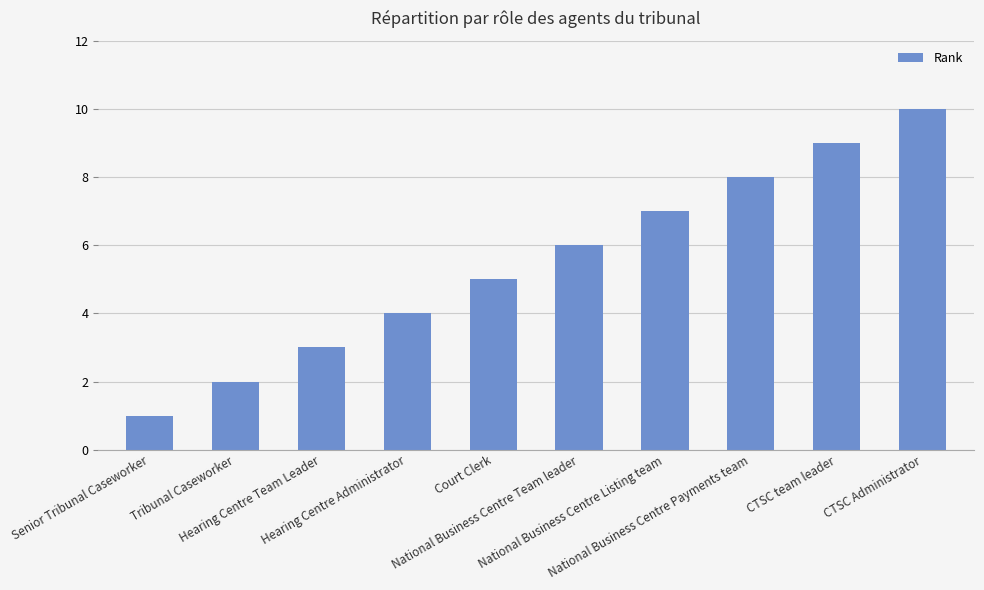

How many values are between 3 and 8?

6